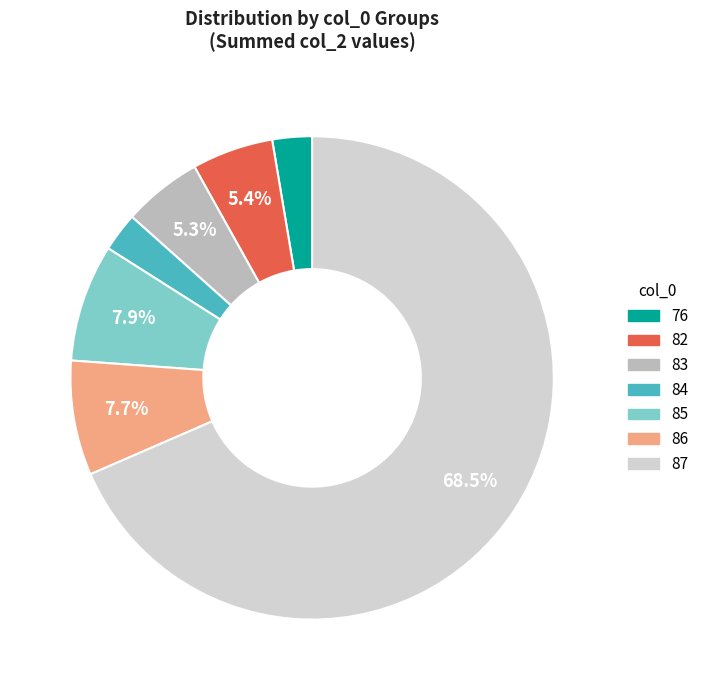

Does any single category account for the majority?

Yes